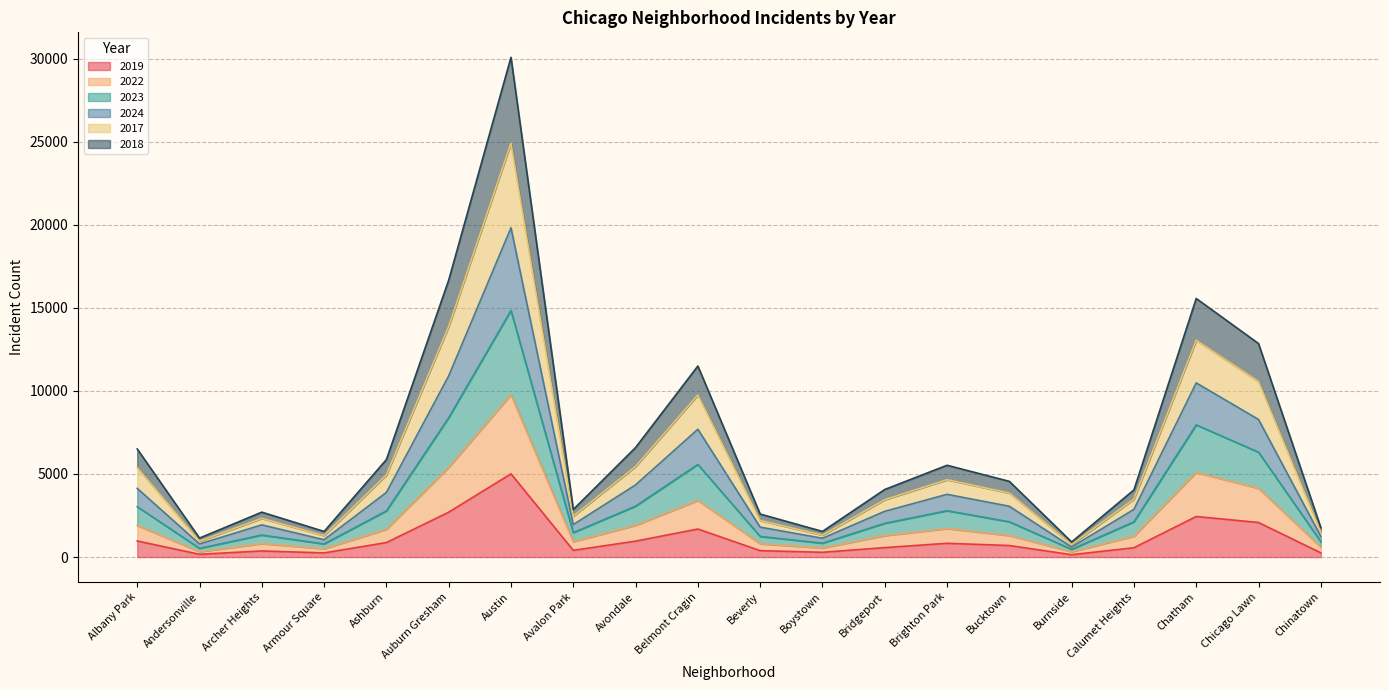

Which label corresponds to the largest value in the chart?

Austin